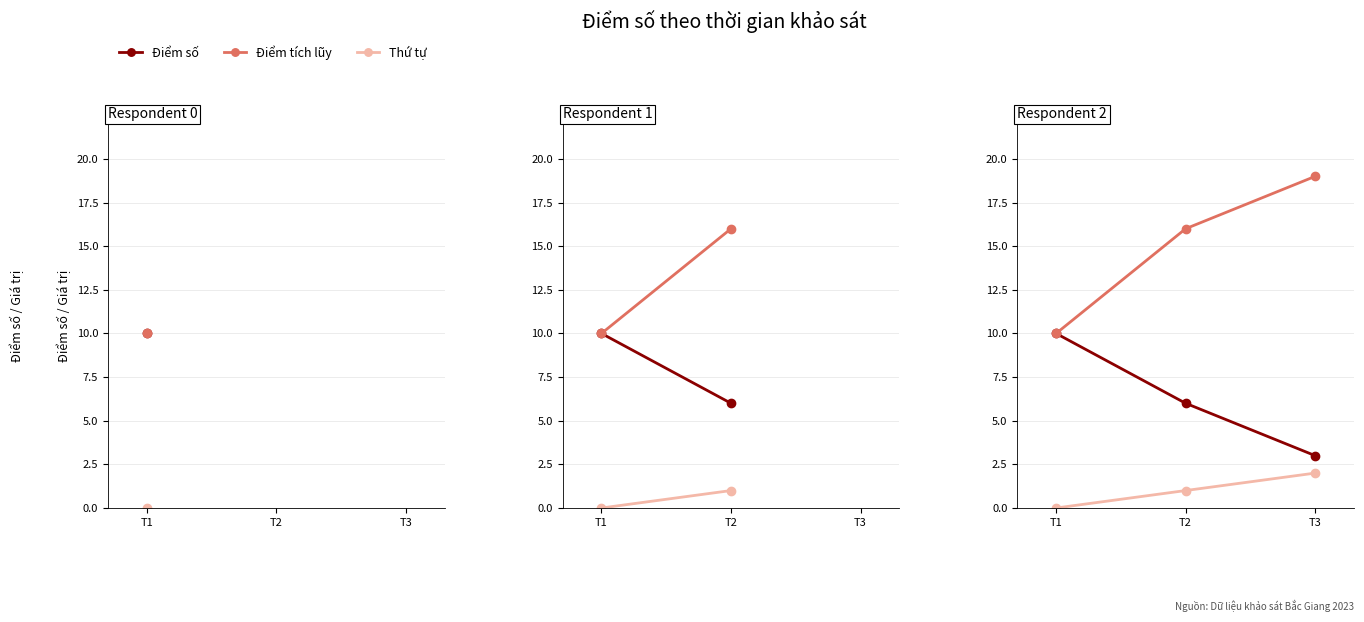

What is the spread (max minus min) of values at T2?

15